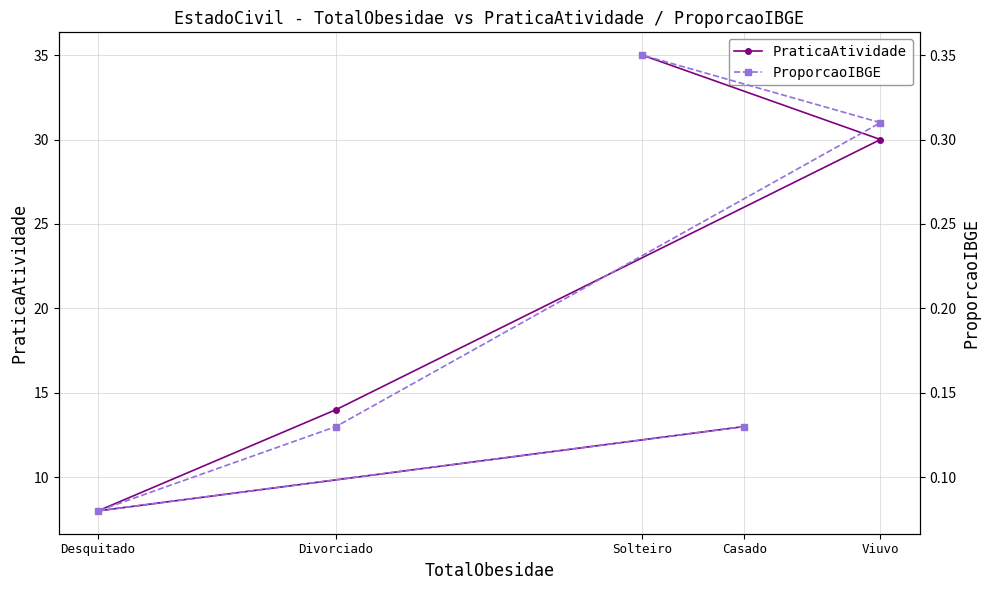

How many categories are shown in the chart?

5